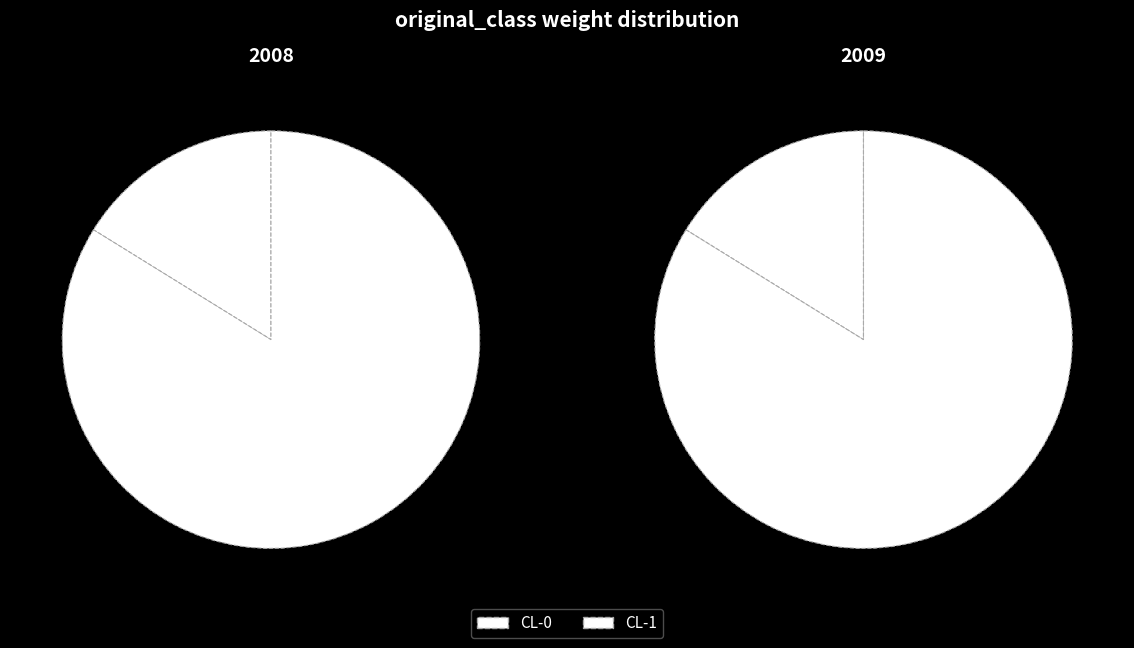

Is there a majority slice in this chart?

Yes